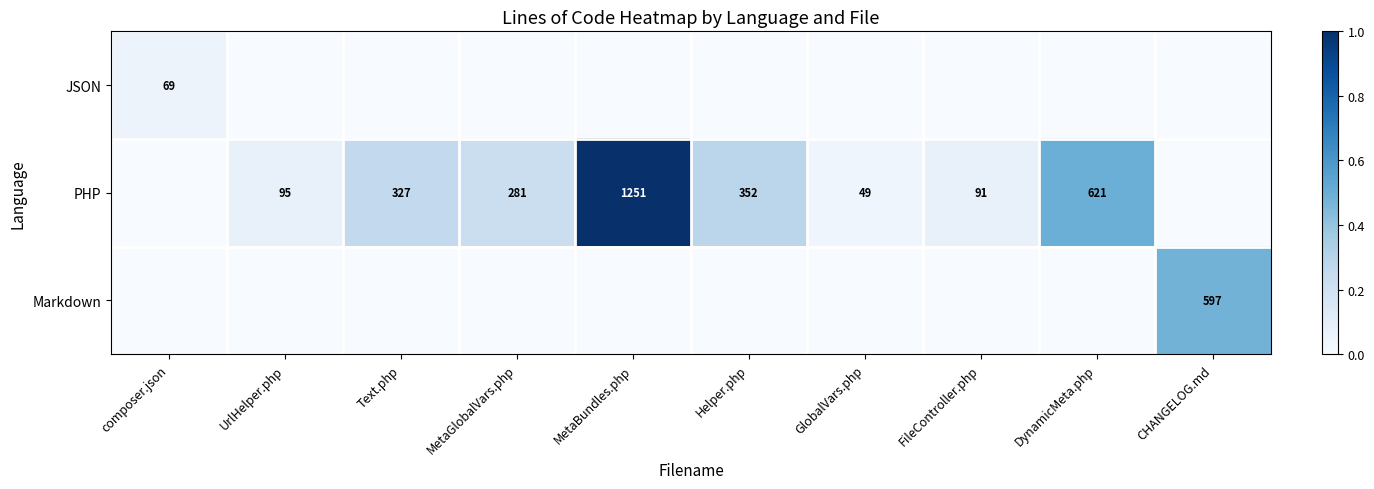

True or false: PHP has a value of 585 at Helper.php.

False